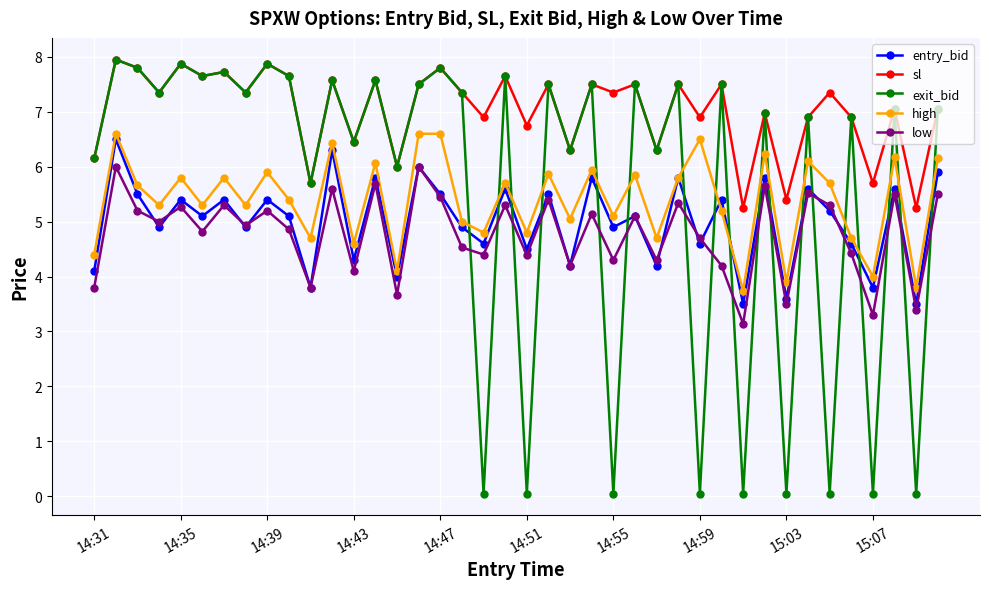

True or false: low has more than 0 interior local peaks.

True